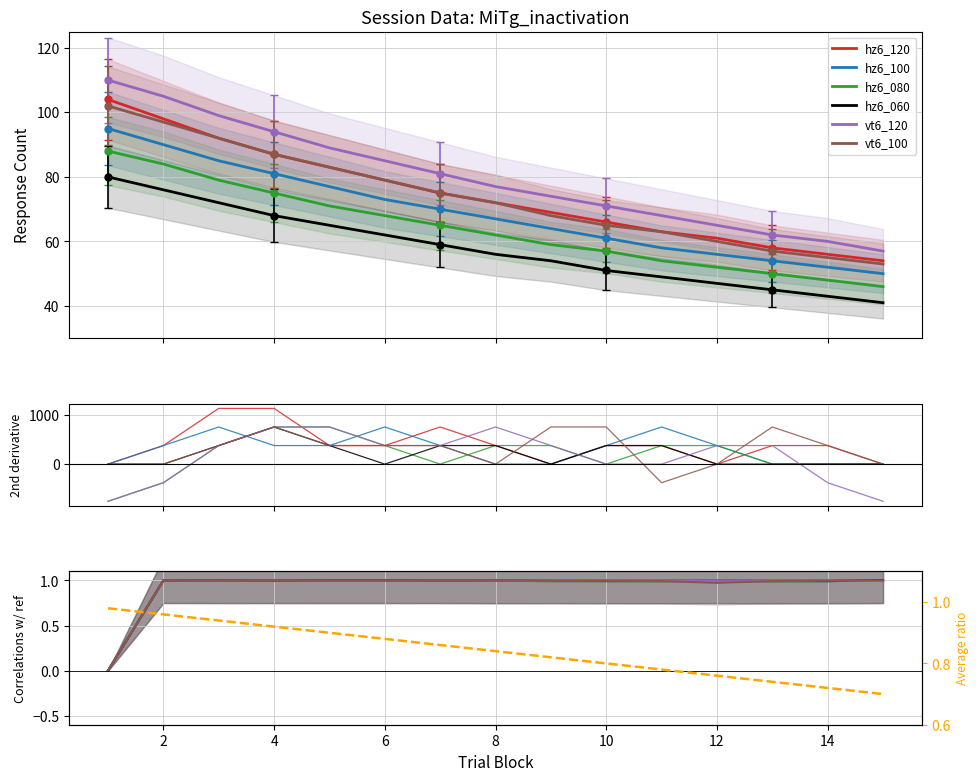

Rank the series at 1 from highest to lowest value.

vt6_120, hz6_120, vt6_100, hz6_100, hz6_080, hz6_060